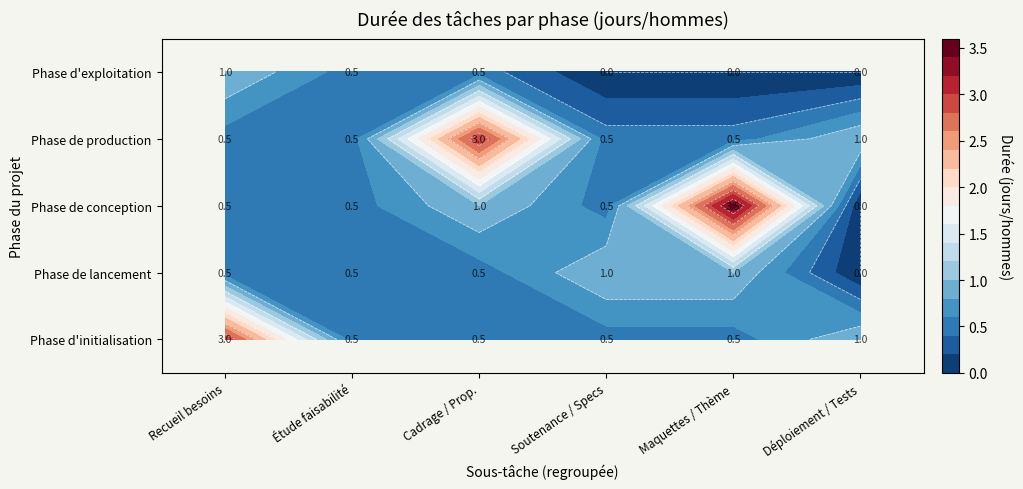

Is it true that Phase d'exploitation equals -0.3 at Tâche 6?

False